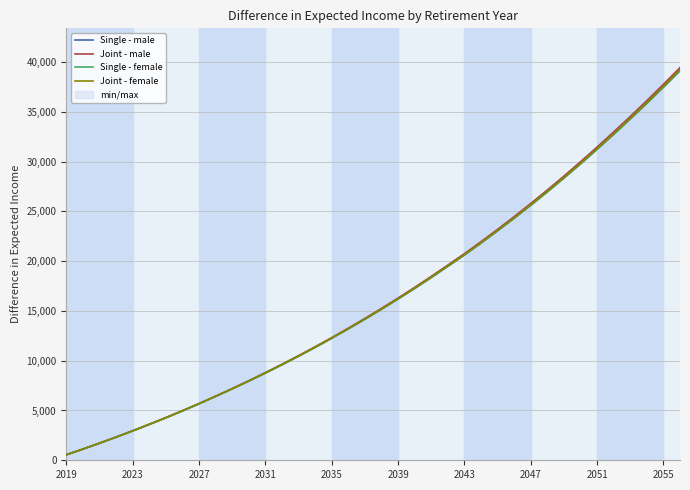

What is the average value of the Joint - female series?

16512.9